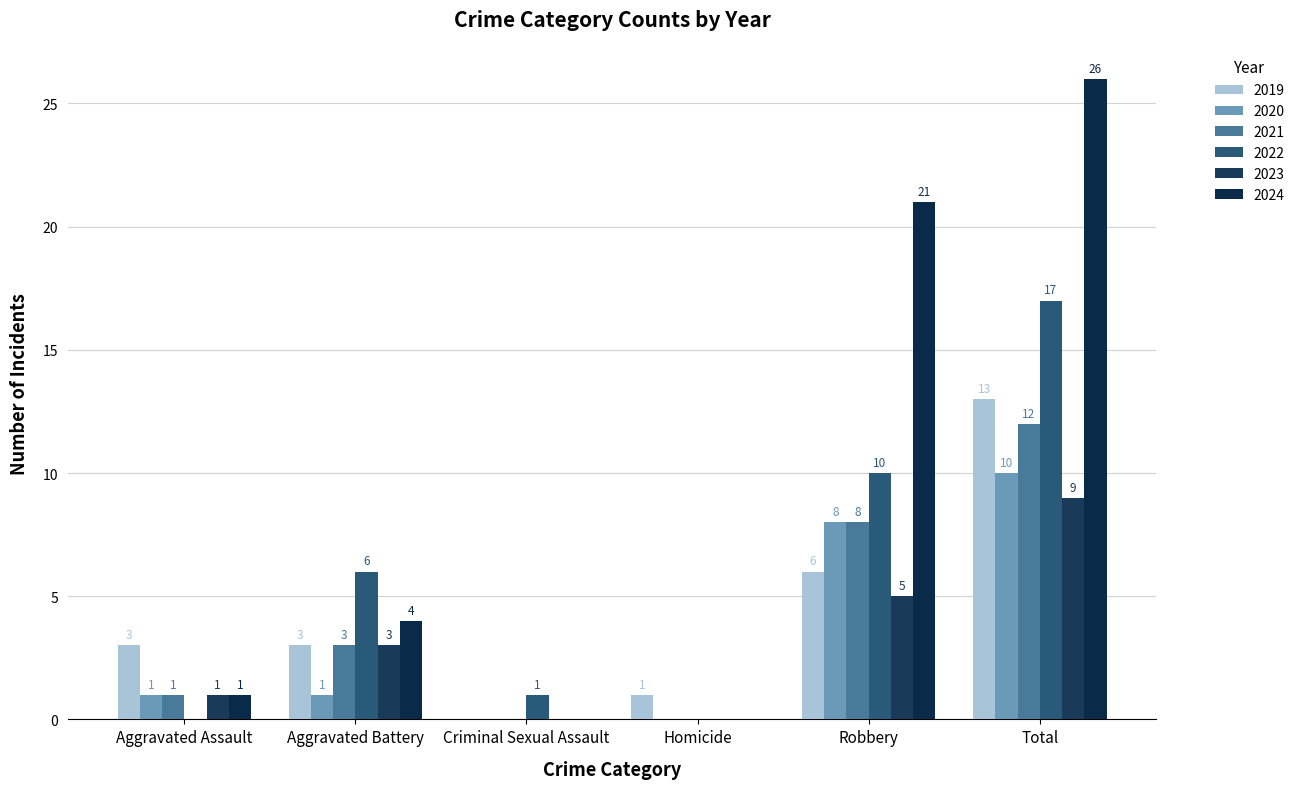

Reading left to right, list all the values displayed in this chart.

2019: 3	3	0	1	6	13
2020: 1	1	0	0	8	10
2021: 1	3	0	0	8	12
2022: 0	6	1	0	10	17
2023: 1	3	0	0	5	9
2024: 1	4	0	0	21	26